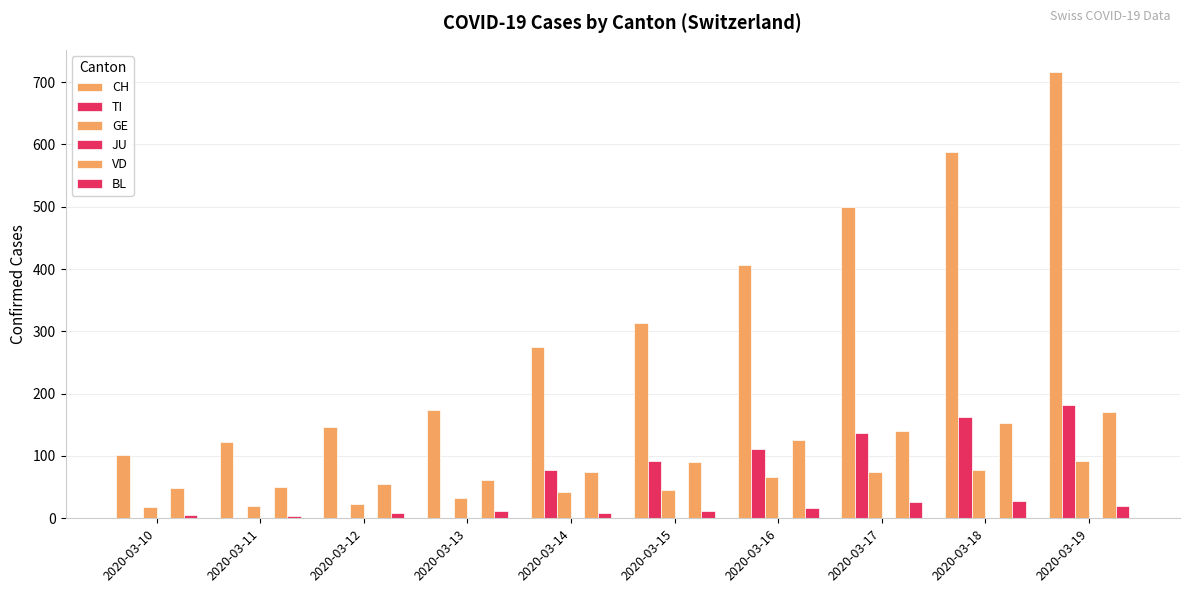

Which series has the largest total across all categories?

CH